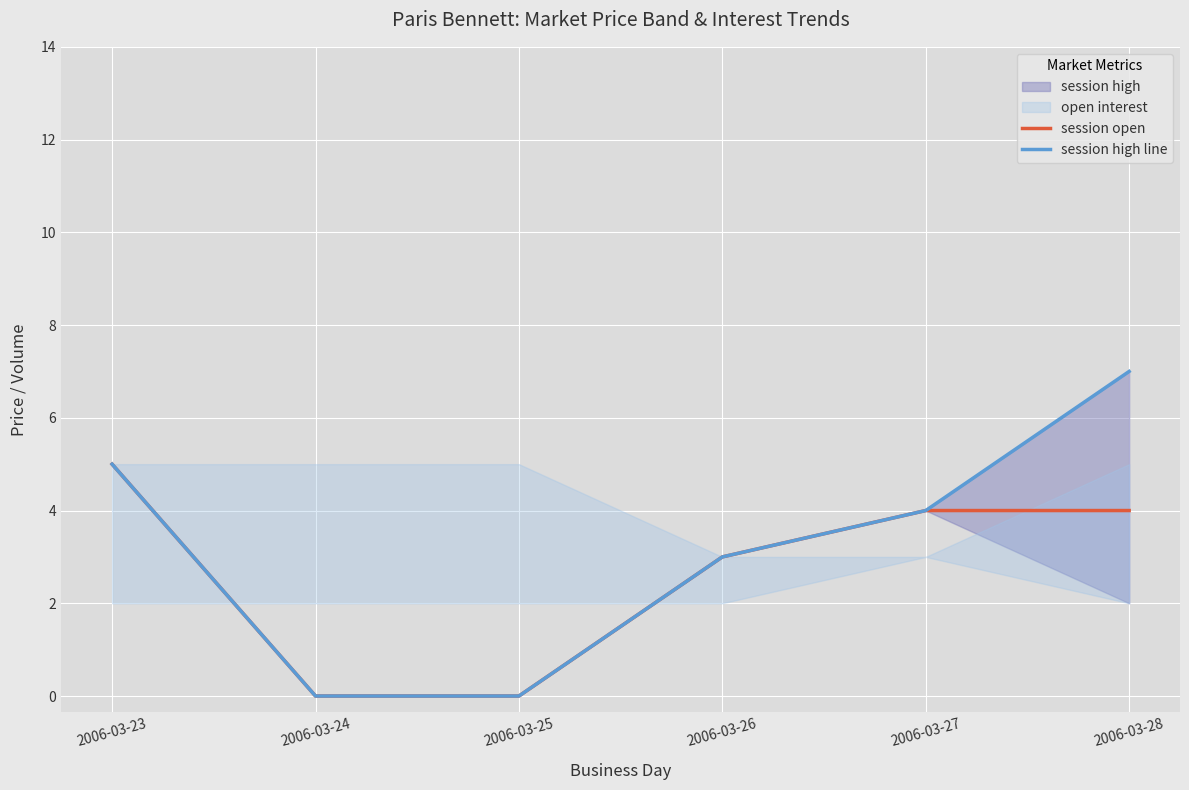

Reading right to left, what are all the values shown in this chart?

session open: 4	4	3	0	0	5
session high line: 7	4	3	0	0	5